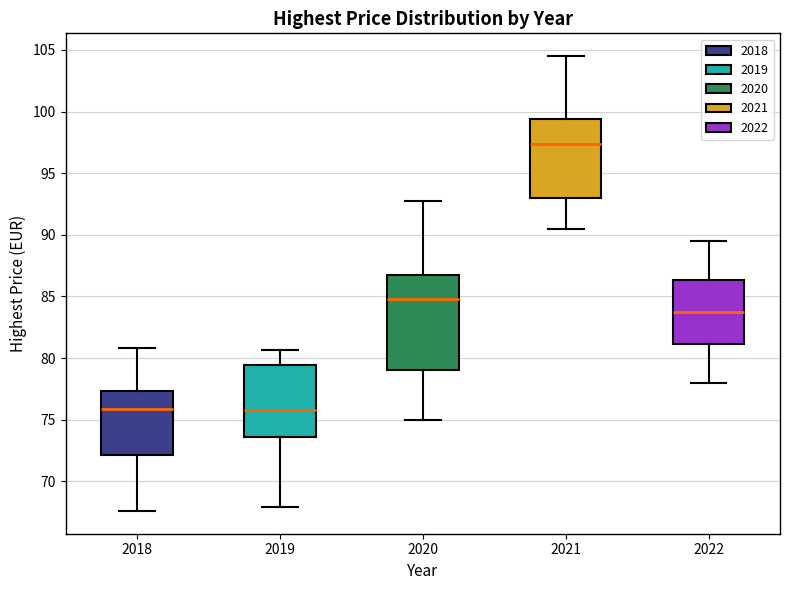

Where does the lower whisker of the box at x = 2021 end on the y-axis? The values are not printed on the chart, so give them approximately, as read against the axis.

90.5